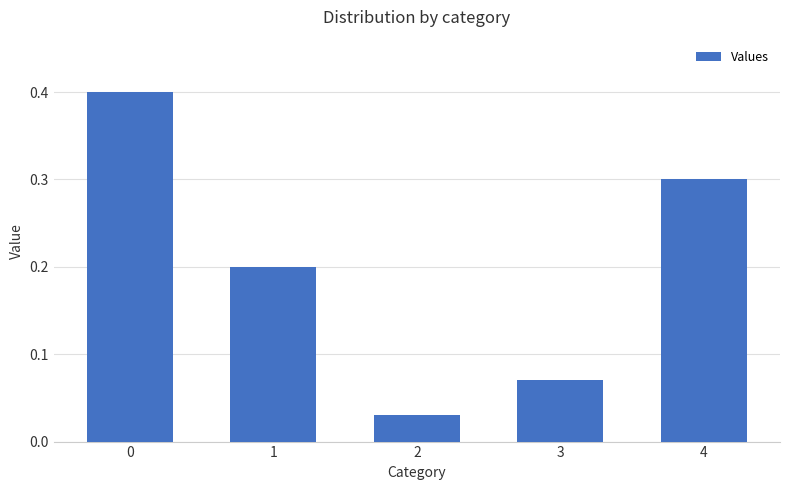

The chart shows a value of 0.4 at 0. True or false?

True